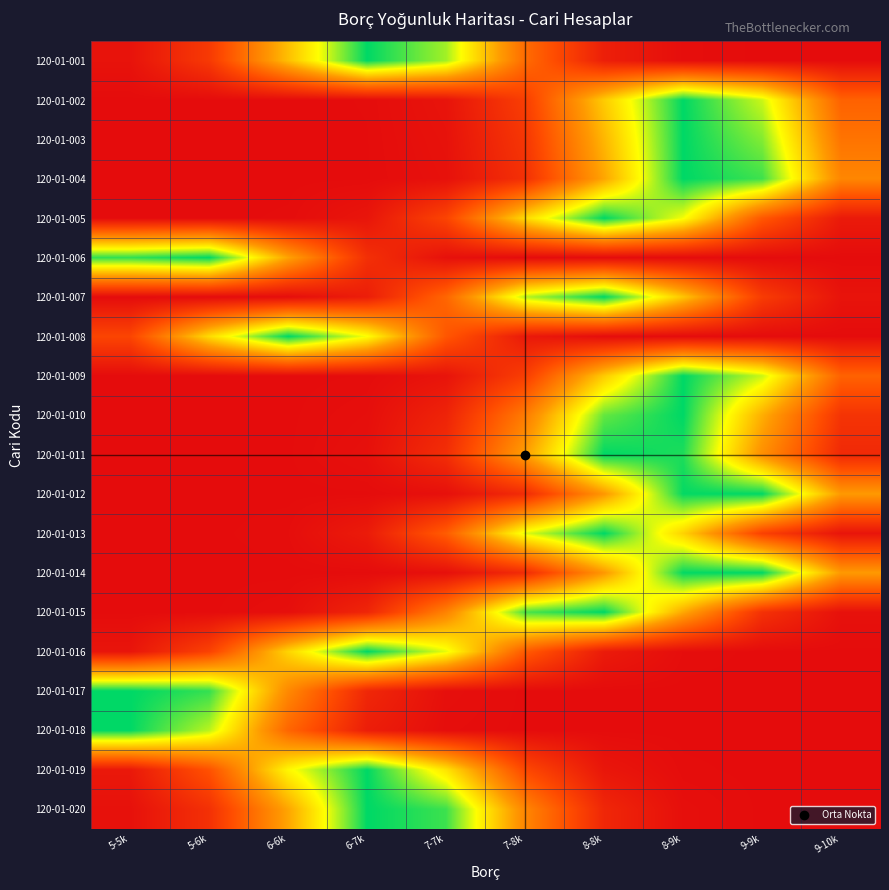

Which series has the largest total across all categories?

120-01-011